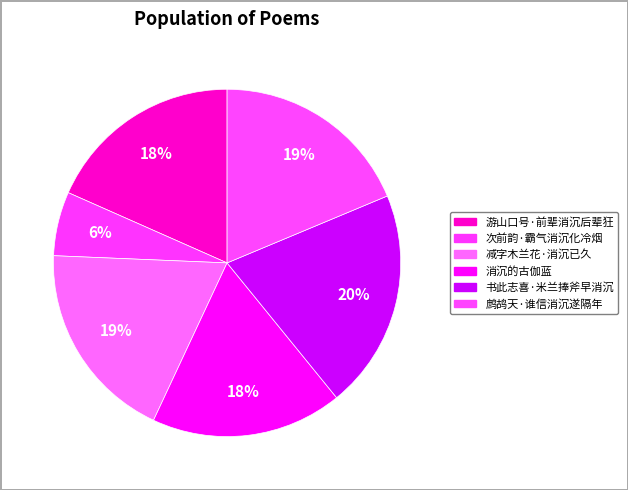

How much of the chart is everything except 书此志喜·米兰捧斧早消沉?

79.6%